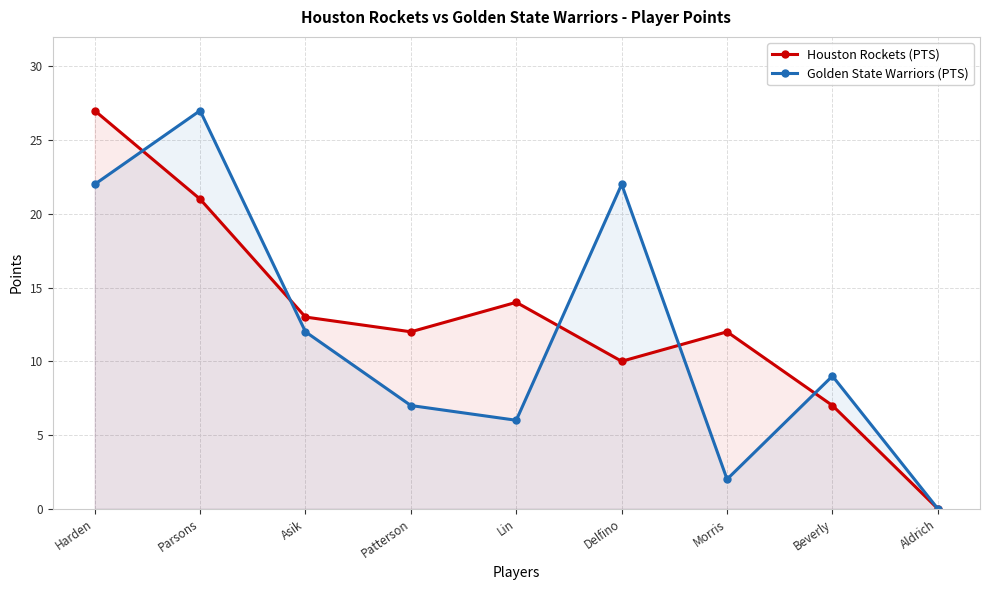

In Houston Rockets (PTS), how many points are higher than both neighbors (excluding endpoints)?

2